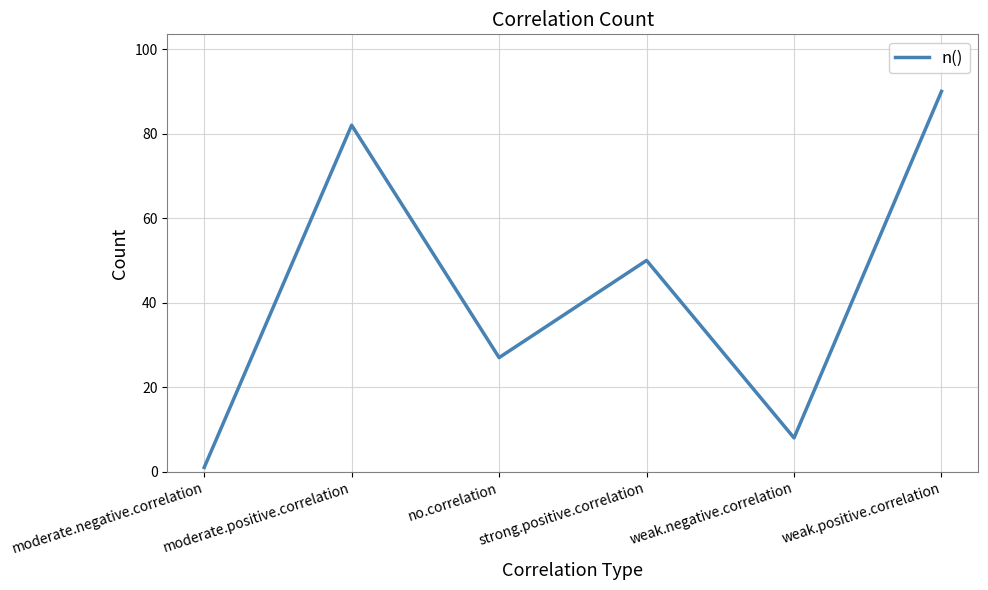

List the labels in order of value, smallest first.

moderate.negative.correlation, weak.negative.correlation, no.correlation, strong.positive.correlation, moderate.positive.correlation, weak.positive.correlation